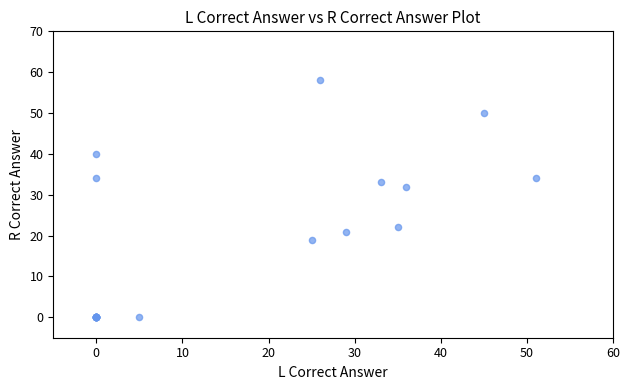

What Y value in the scatter plot is closest to 29?

32